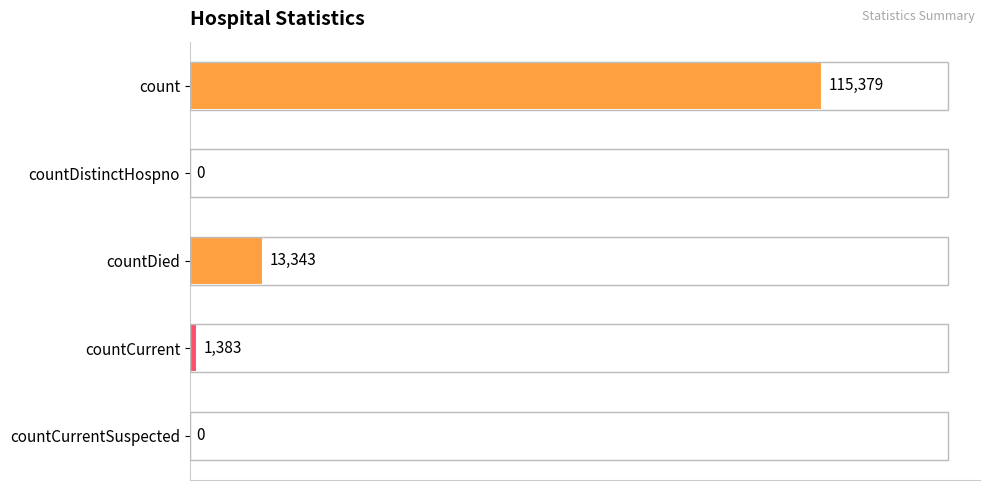

Count the number of data series in this chart.

1